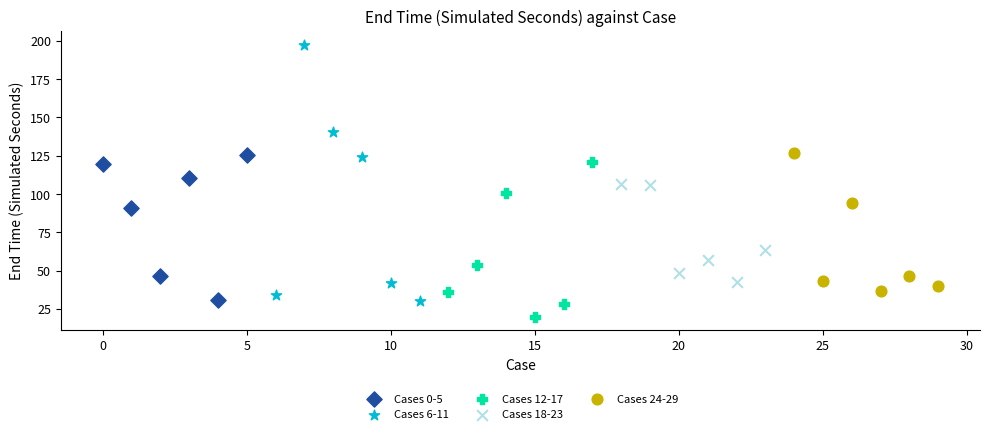

What are all the series names shown in the legend?

Cases 0-5, Cases 6-11, Cases 12-17, Cases 18-23, Cases 24-29